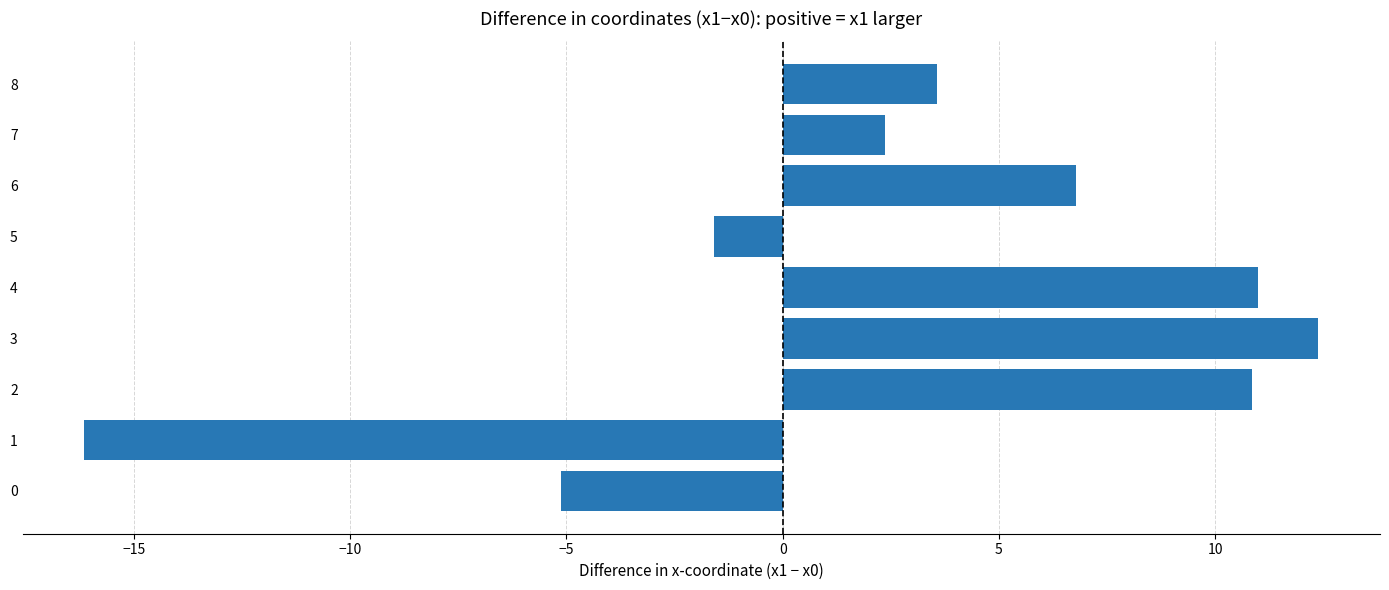

What value does the data have at 2?

10.8